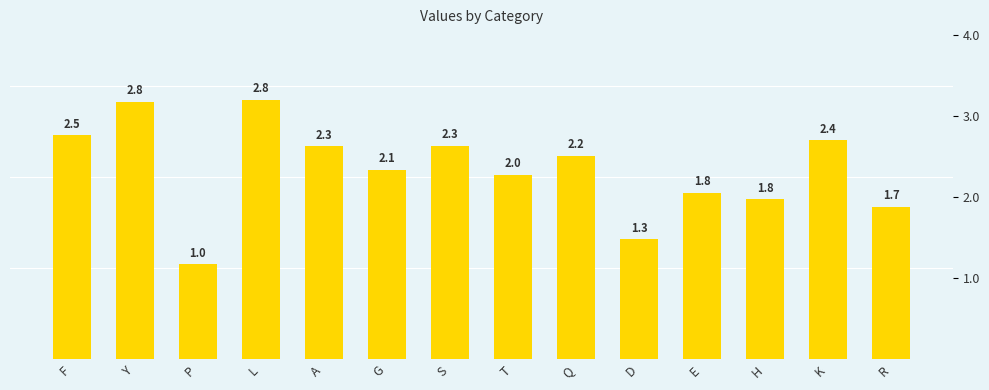

List the labels in order of value, largest first.

L, Y, F, K, S, A, Q, G, T, E, H, R, D, P